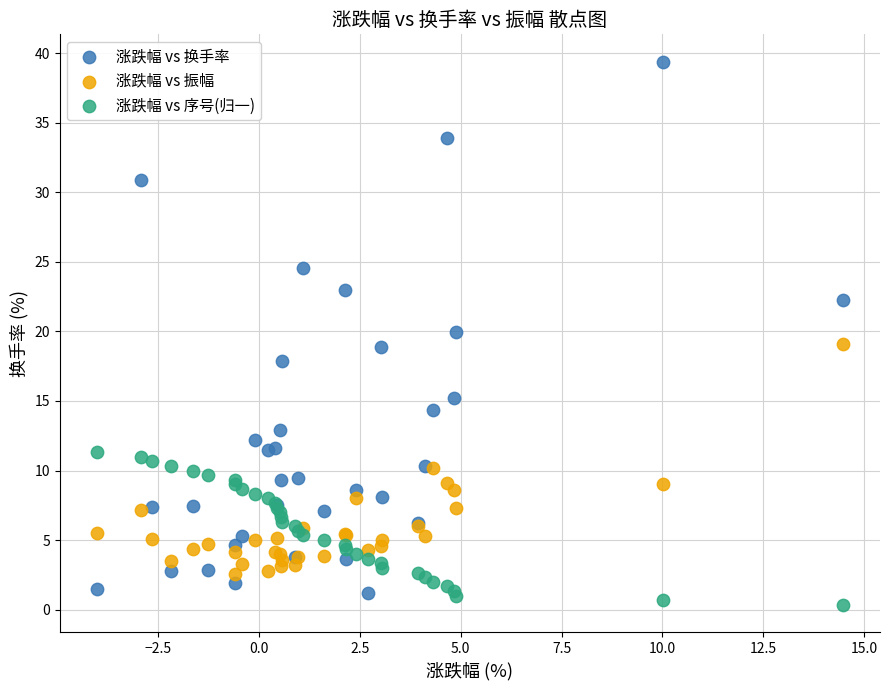

Which series has the largest Y range (max minus min)?

涨跌幅 vs 换手率